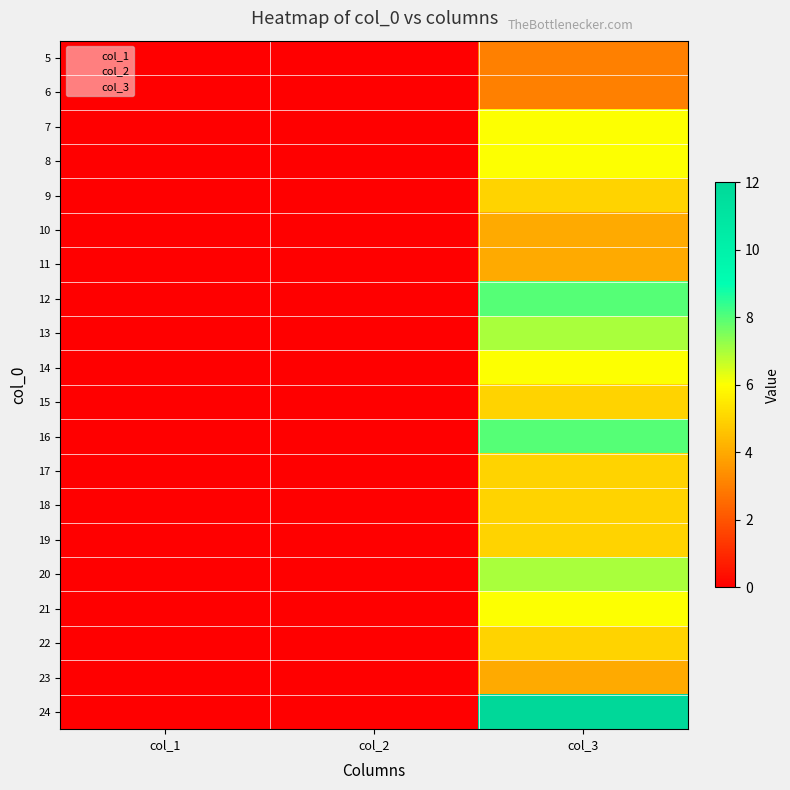

Rank the series by their maximum value, from highest to lowest.

24, 12, 16, 13, 20, 7, 8, 14, 21, 9, 15, 17, 18, 19, 22, 10, 11, 23, 5, 6